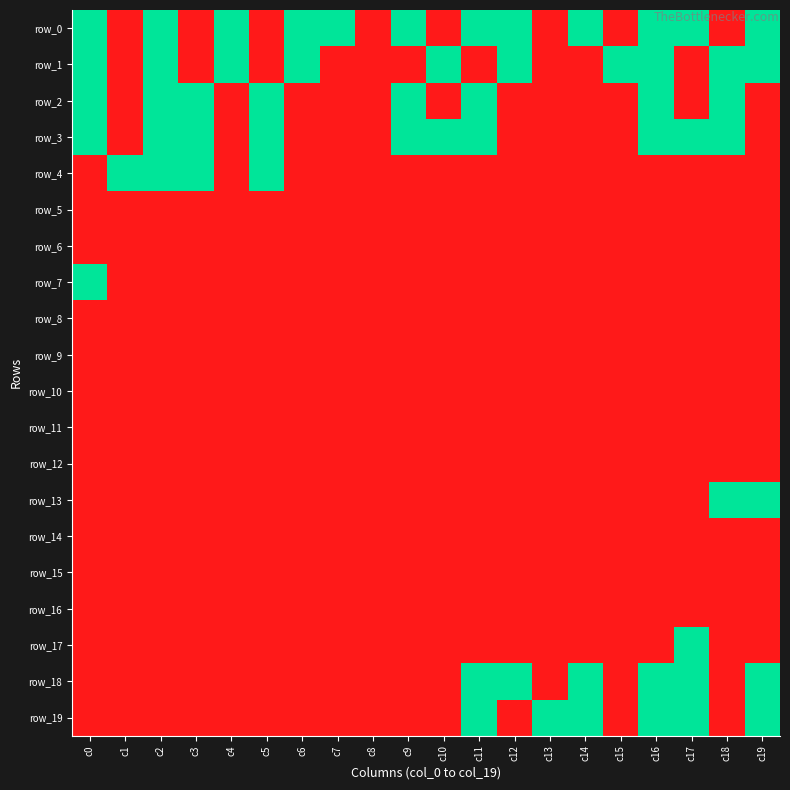

Is the value of row_10 at c4 greater than the value of row_16 at c18?

No